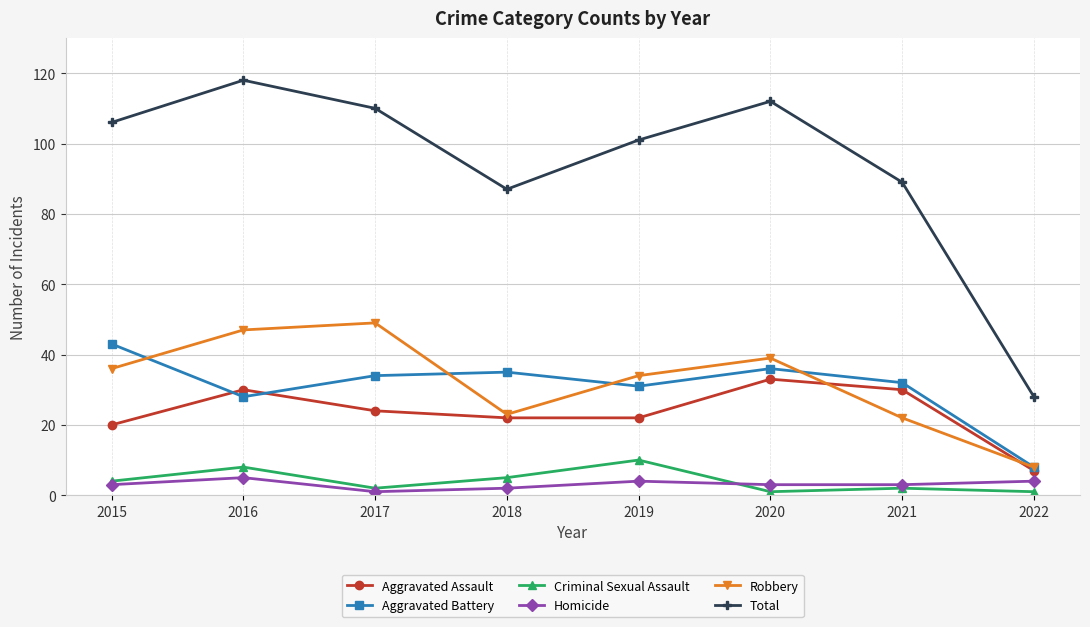

What is the approximate value of Robbery at 2019?

34